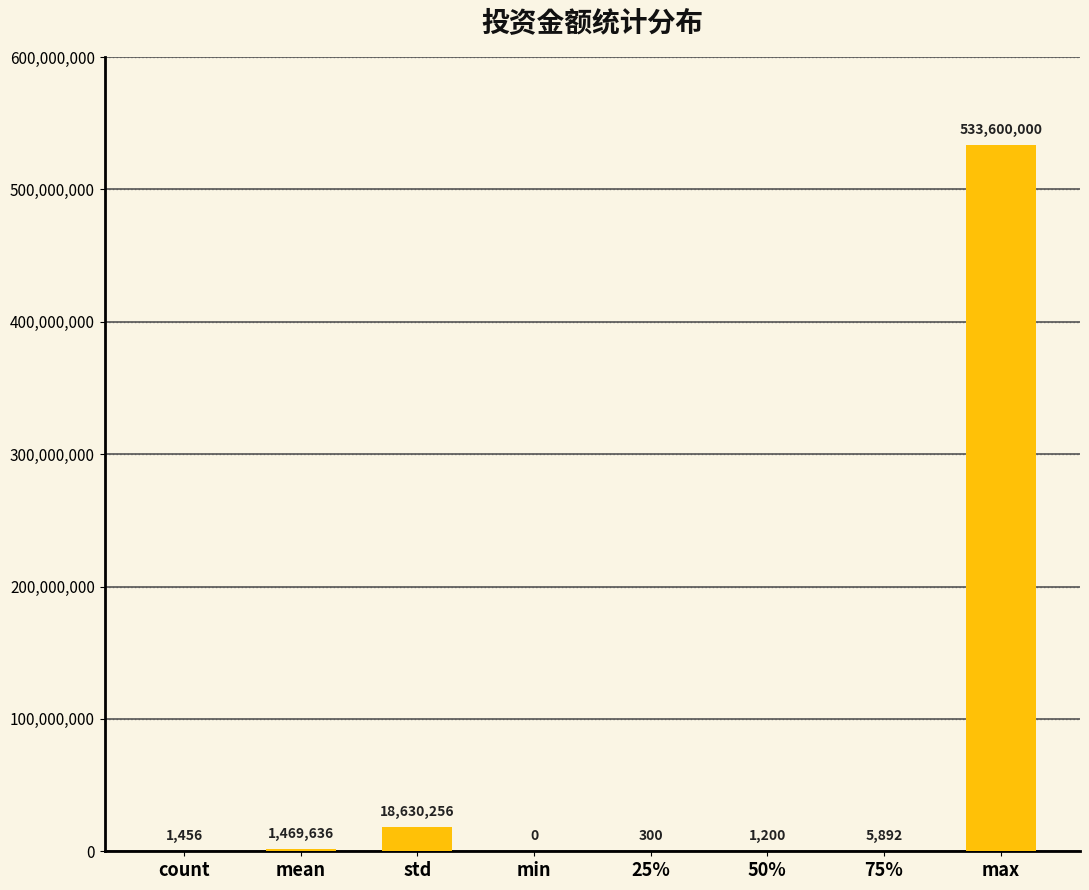

Are the bars grouped side by side (vs. stacked)?

No